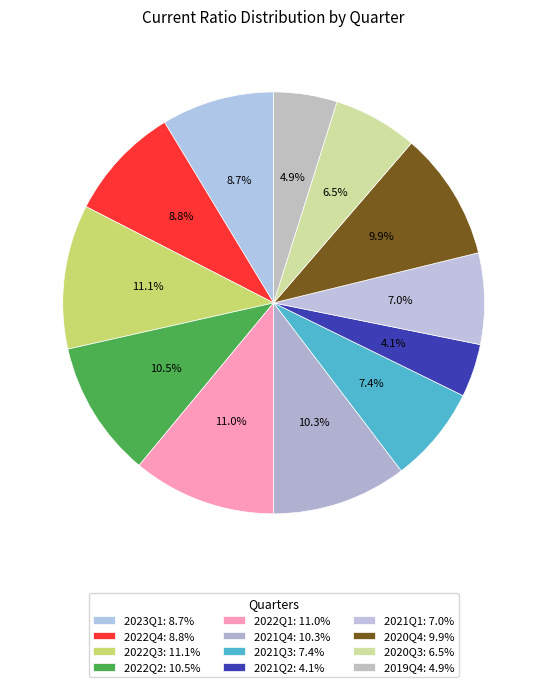

How many slices are in this pie chart?

12